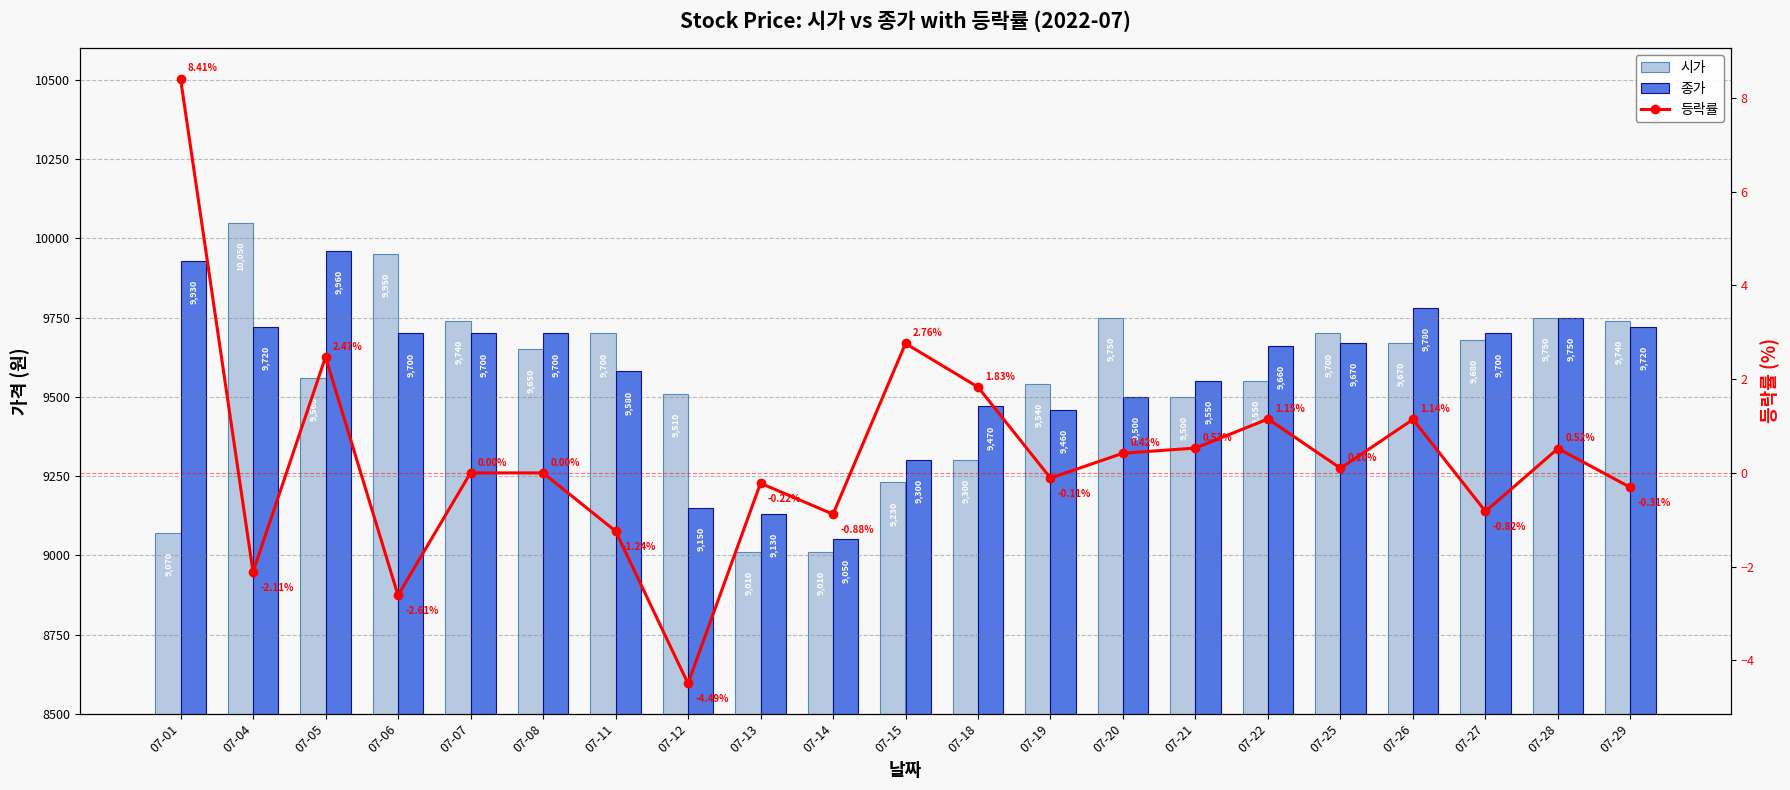

At 07-20, list the series in order from smallest to largest.

등락률, 종가, 시가